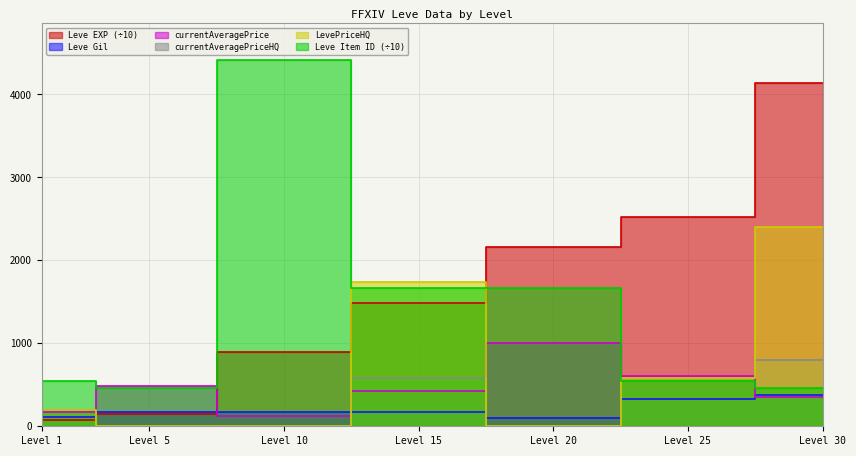

At which label does Leve Gil reach its minimum?

Level 20